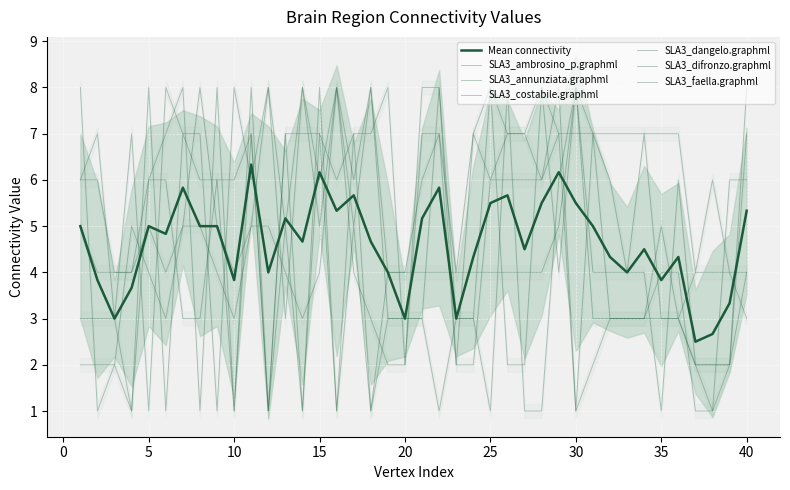

Reading left to right, extract all data points from this chart.

SLA3_ambrosino_p.graphml: 1=5	2=4	3=4	4=4	5=6	6=7	7=8	8=1	9=8	10=1	11=8	12=1	13=5	14=1	15=8	16=1	17=5	18=1	19=4	20=4	21=6	22=7	23=4	24=7	25=6	26=7	27=7	28=6	29=8	30=1	31=7	32=6	33=4	34=7	35=3	36=3	37=2	38=2	39=2	40=8
SLA3_annunziata.graphml: 1=8	2=1	3=2	4=1	5=6	6=6	7=3	8=3	9=6	10=6	11=7	12=1	13=7	14=7	15=7	16=6	17=7	18=7	19=8	20=2	21=7	22=7	23=2	24=2	25=6	26=6	27=6	28=6	29=7	30=7	31=7	32=7	33=7	34=7	35=7	36=7	37=4	38=6	39=4	40=3
SLA3_costabile.graphml: 1=6	2=6	3=4	4=4	5=5	6=4	7=5	8=8	9=5	10=4	11=5	12=8	13=5	14=8	15=5	16=8	17=5	18=8	19=4	20=4	21=4	22=4	23=4	24=4	25=4	26=4	27=4	28=4	29=5	30=8	31=4	32=4	33=4	34=4	35=1	36=6	37=2	38=2	39=2	40=7
SLA3_dangelo.graphml: 1=2	2=2	3=2	4=5	5=4	6=3	7=5	8=5	9=4	10=3	11=5	12=5	13=4	14=3	15=4	16=8	17=4	18=3	19=2	20=2	21=8	22=8	23=2	24=7	25=8	26=7	27=7	28=8	29=4	30=8	31=7	32=3	33=3	34=3	35=4	36=4	37=1	38=1	39=6	40=6
SLA3_difronzo.graphml: 1=3	2=3	3=3	4=1	5=8	6=1	7=7	8=6	9=6	10=1	11=7	12=1	13=7	14=1	15=7	16=1	17=7	18=1	19=3	20=3	21=3	22=1	23=3	24=3	25=8	26=2	27=2	28=8	29=7	30=1	31=2	32=3	33=3	34=3	35=5	36=3	37=4	38=4	39=4	40=4
SLA3_faella.graphml: 1=6	2=7	3=3	4=7	5=1	6=8	7=7	8=7	9=1	10=8	11=6	12=8	13=3	14=8	15=6	16=8	17=6	18=8	19=3	20=3	21=3	22=8	23=3	24=3	25=1	26=8	27=1	28=1	29=6	30=8	31=3	32=3	33=3	34=3	35=3	36=3	37=2	38=1	39=2	40=4